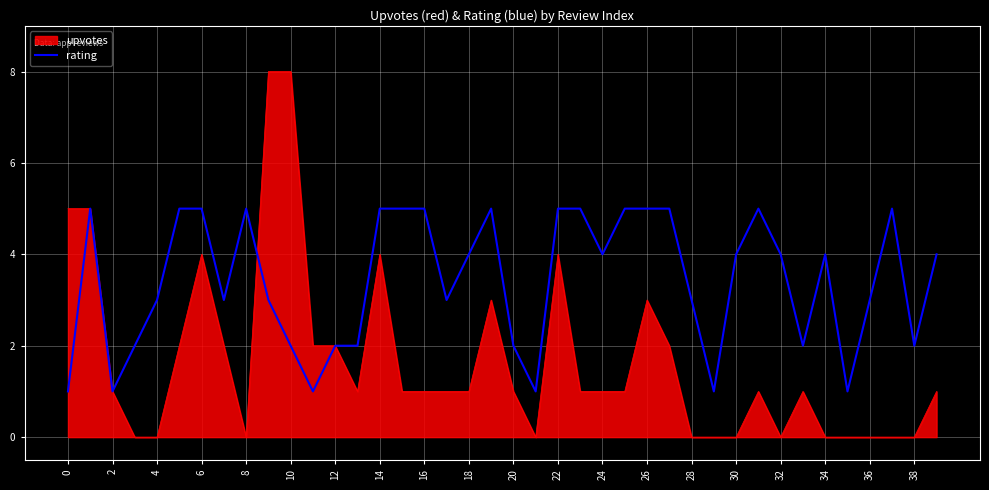

Which series has the widest spread of values?

upvotes